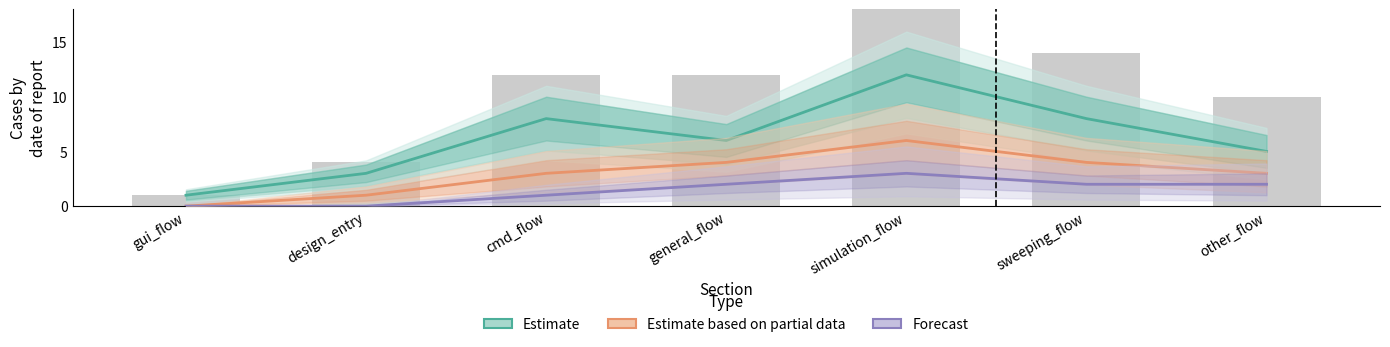

Does the chart contain stacked bars?

No